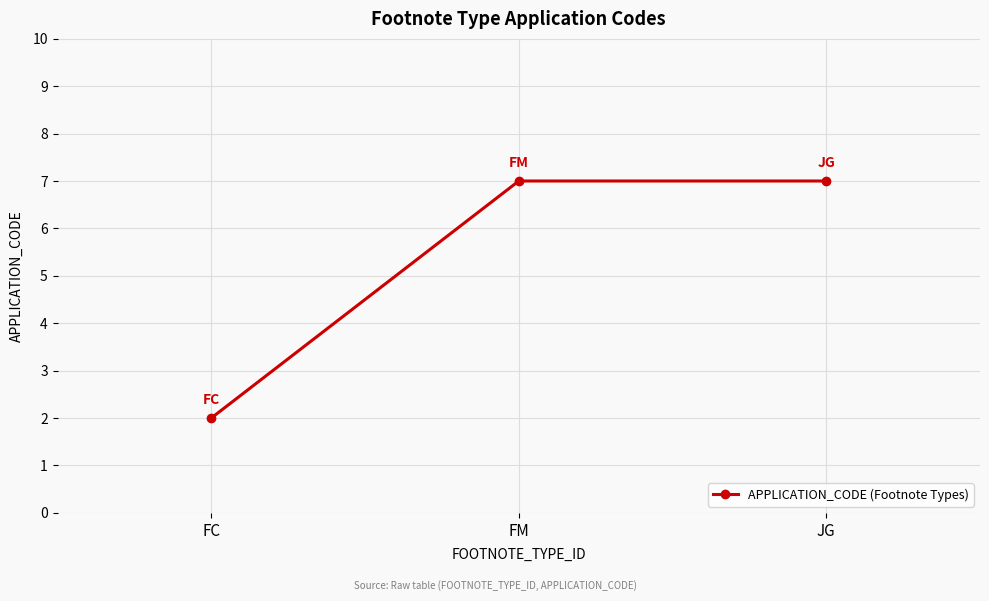

Reading left to right, transcribe all the data shown in this chart.

2	7	7